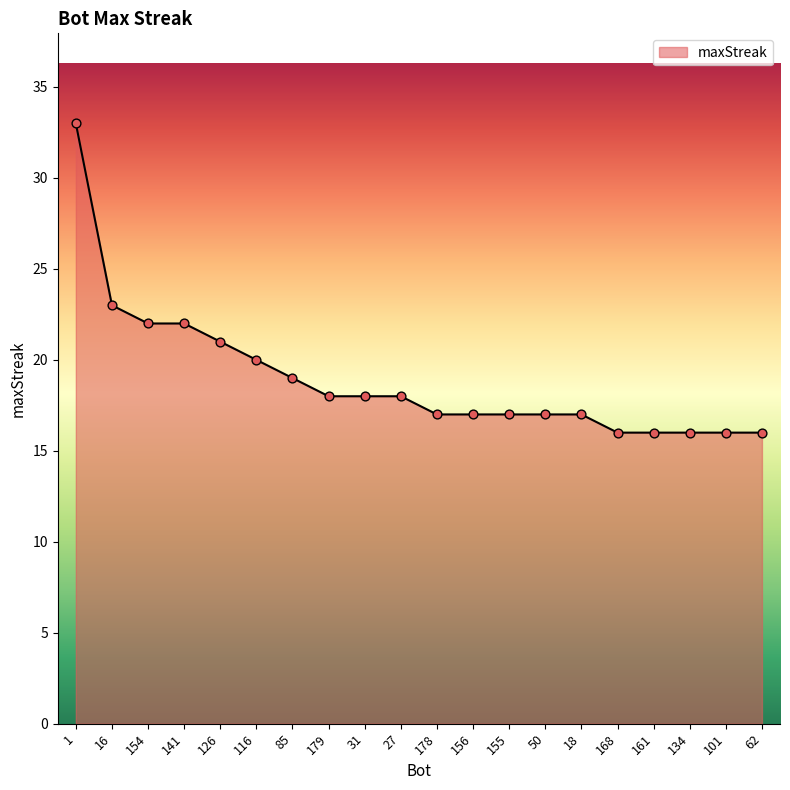

Between 27 and 134, which is larger?

27